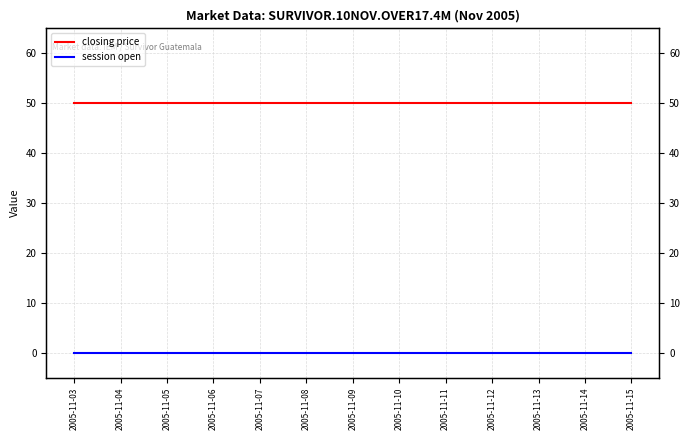

Which series has the largest total across all categories?

closing price